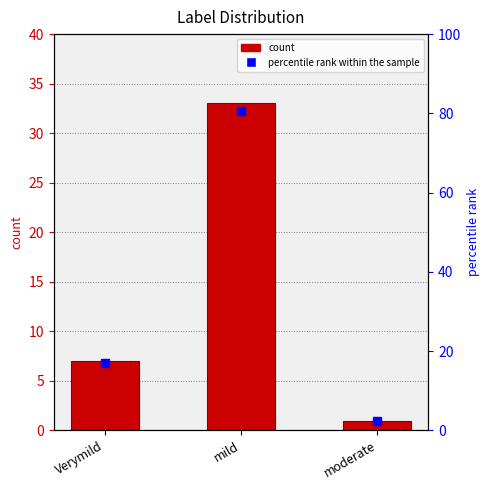

How many bars are there in total?

3